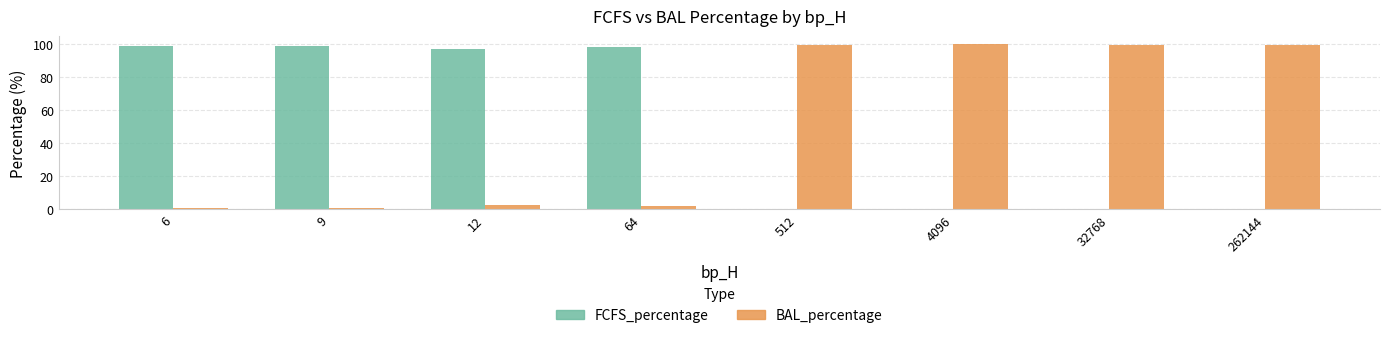

What is the maximum value shown in the chart?

100.0